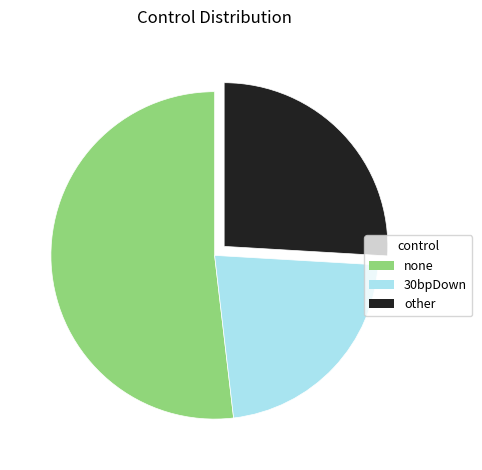

Is the sum of none and other greater than half?

Yes